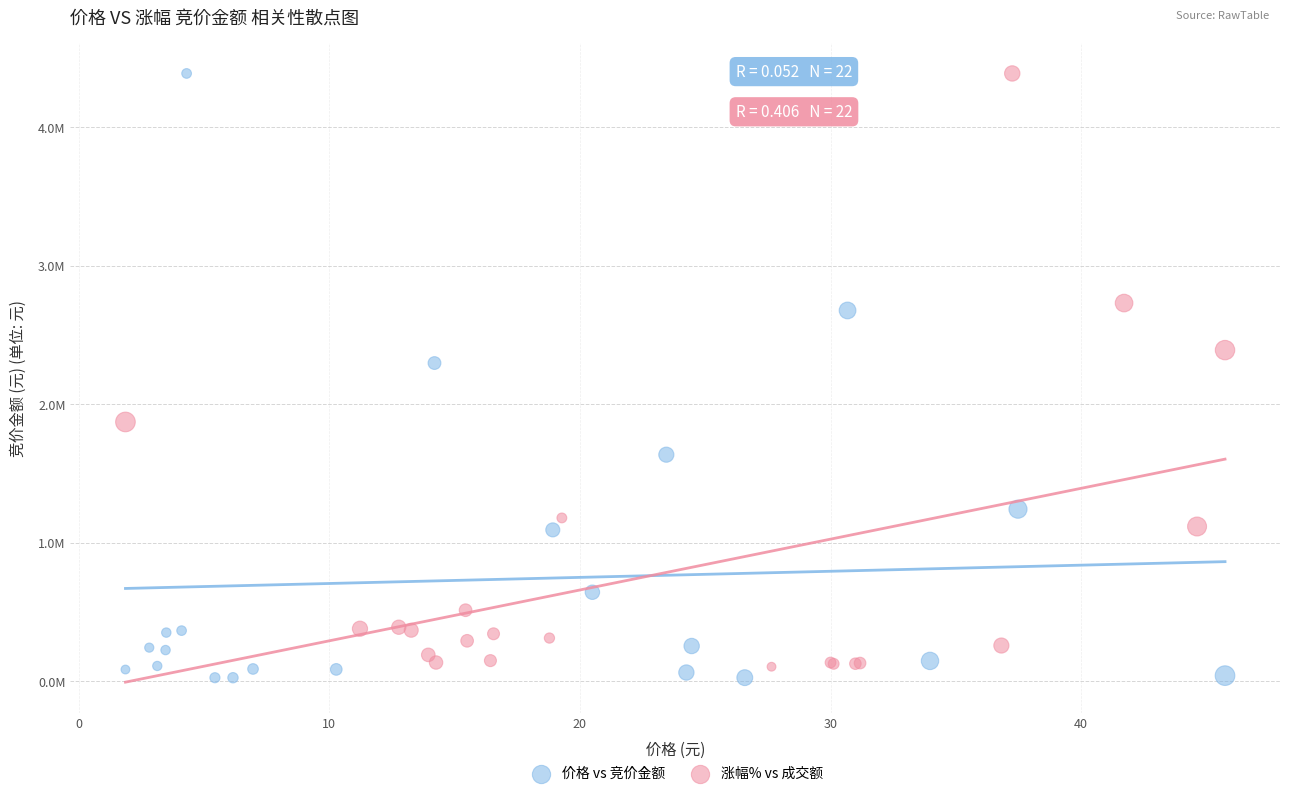

Which series reaches the minimum Y coordinate?

价格 vs 竞价金额